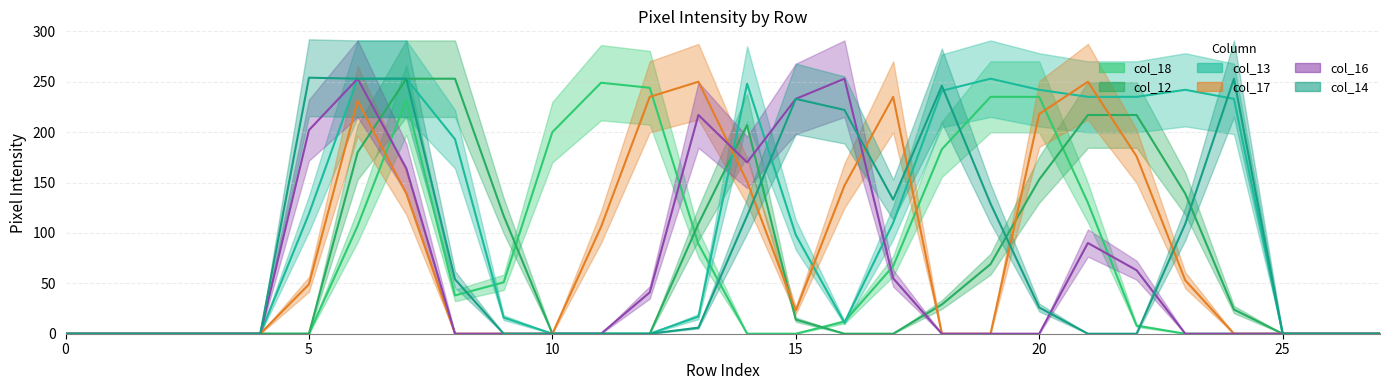

What are all the series names shown in the legend?

col_18, col_12, col_13, col_17, col_16, col_14